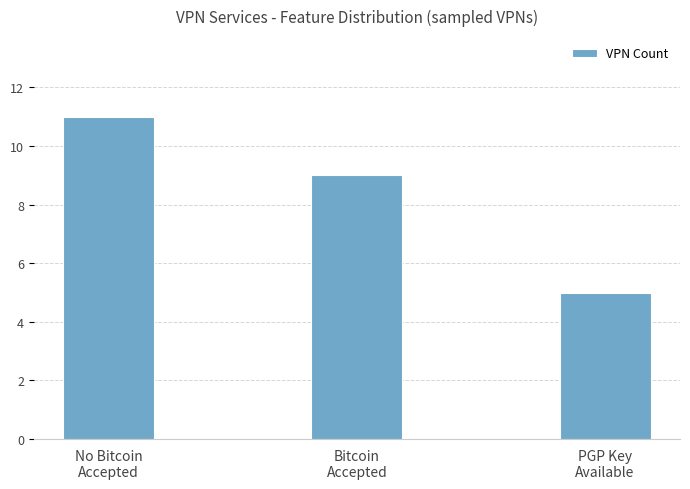

What is the difference between the values at PGP Key
Available and Bitcoin
Accepted?

4